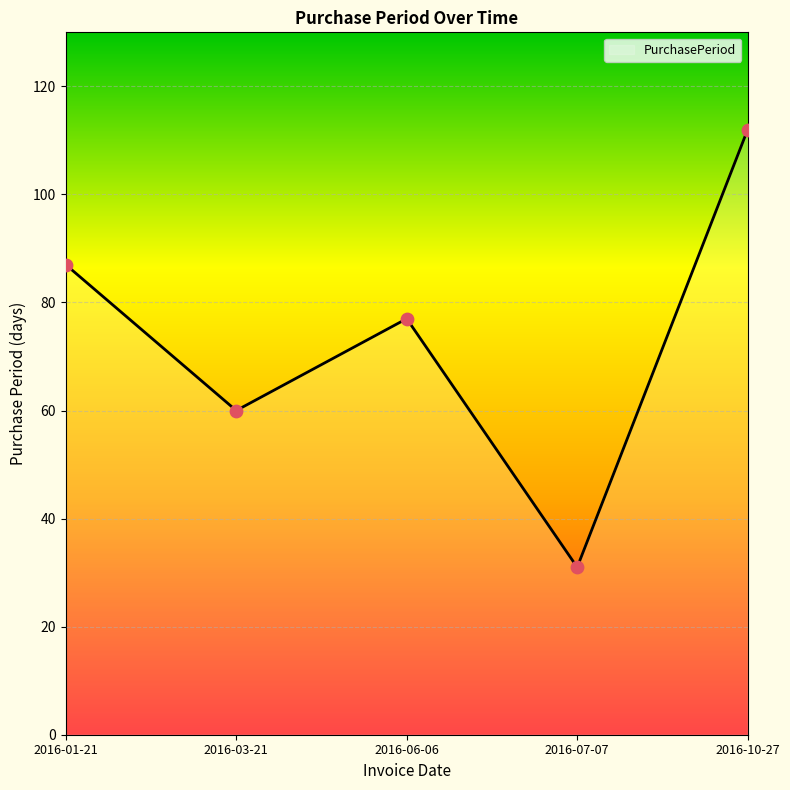

Approximately how many times larger is the value at 2016-03-21 compared to 2016-10-27?

0.5